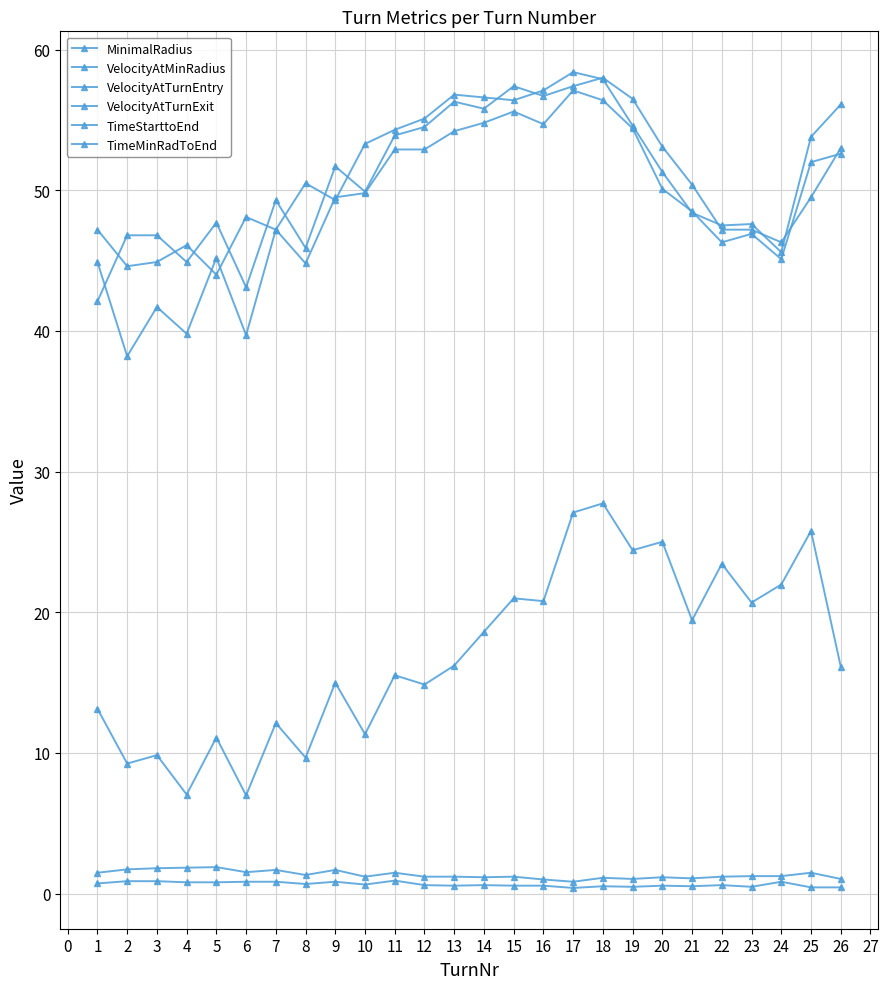

Is this an area chart (filled region under the line)?

No